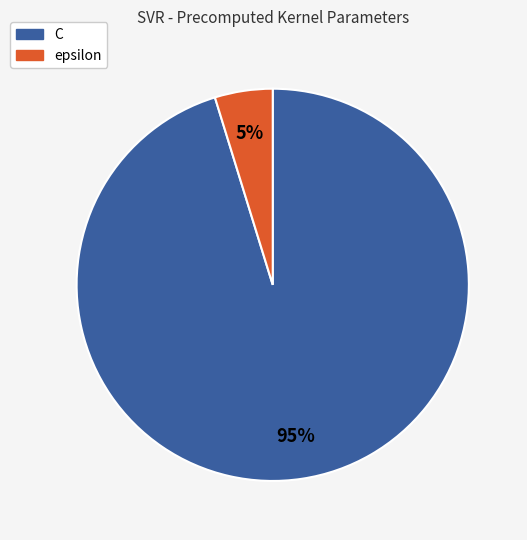

Do C and epsilon together represent more than half of the pie?

Yes